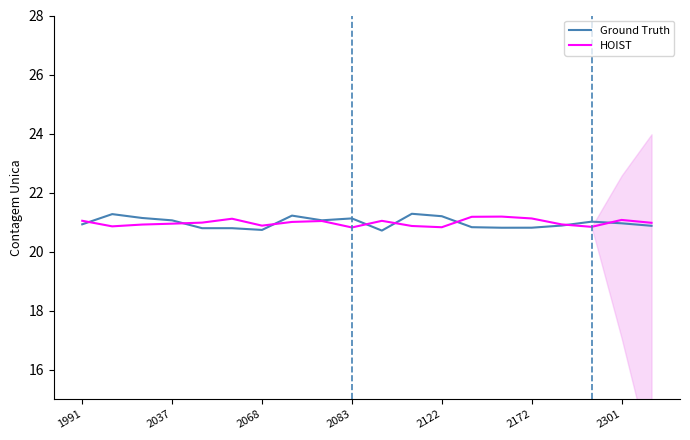

How many lines are shown in the chart?

2